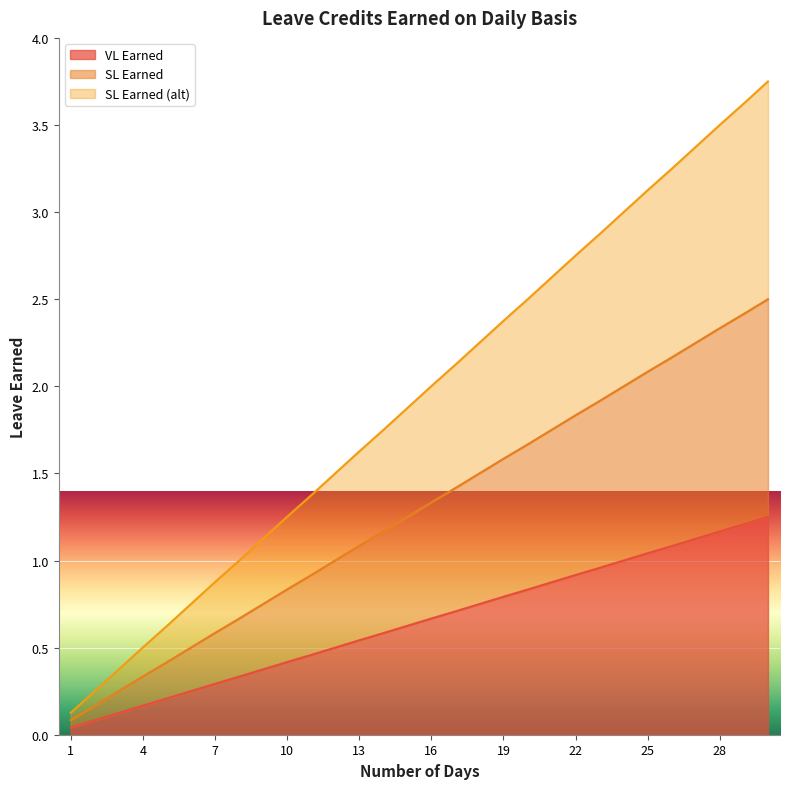

Is the value of VL Earned at 12 greater than the value of SL Earned (alt) at 29?

No